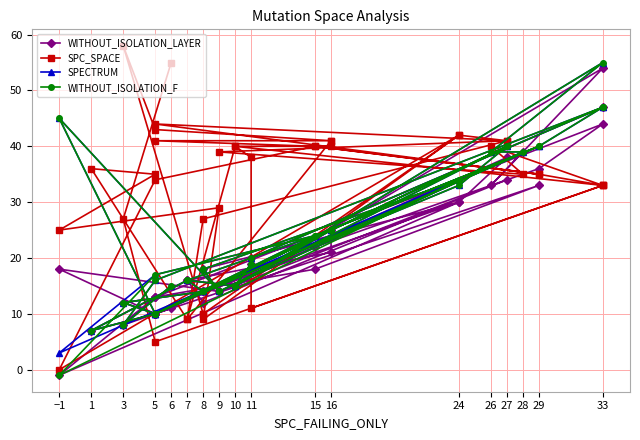

Reading left to right, extract all data points from this chart.

WITHOUT_ISOLATION_LAYER: 11	8	13	44	36	22	10	25	10	12	14	14	30	38	10	33	18	13	-1	30	18	14	18	10	7	16	12	34	14	39	33	54	15	25	21	16	15	19	20	47
SPC_SPACE: 55	27	5	33	35	40	41	41	43	58	10	10	42	41	44	35	40	34	0	42	9	29	25	35	36	9	27	41	39	35	40	33	40	40	41	9	40	38	11	33
SPECTRUM: 15	8	16	47	40	24	10	25	10	12	14	14	33	40	10	40	24	17	3	34	18	14	45	10	7	16	14	40	14	39	39	55	15	25	25	16	15	19	20	47
WITHOUT_ISOLATION_F: 15	8	16	47	40	24	10	25	10	12	14	14	33	40	10	40	24	17	-1	34	18	14	45	10	7	16	14	40	14	39	39	55	15	25	25	16	15	19	20	47